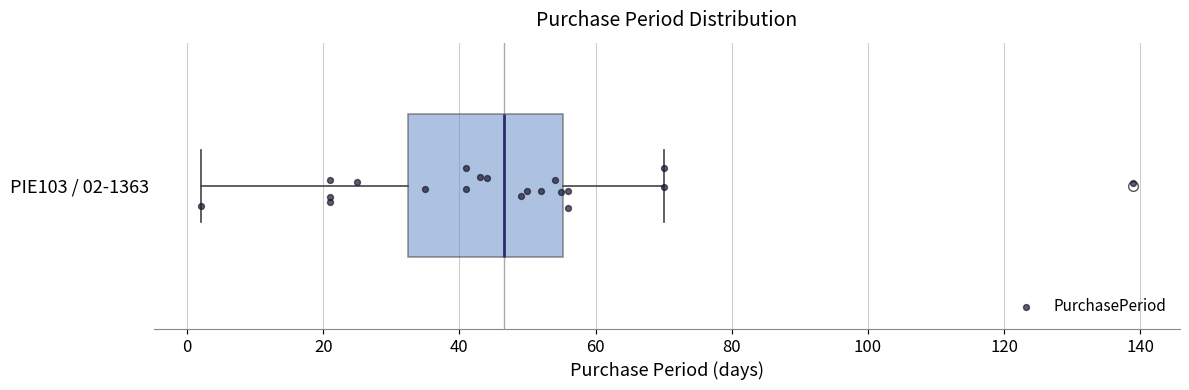

Read this box plot against the x-axis: the position of the median line, the range covered by the box, and the ends of both whiskers. The values are not printed on the chart, so give them approximately, as read against the axis.

median 46, box 32 to 56, whiskers 2 to 70